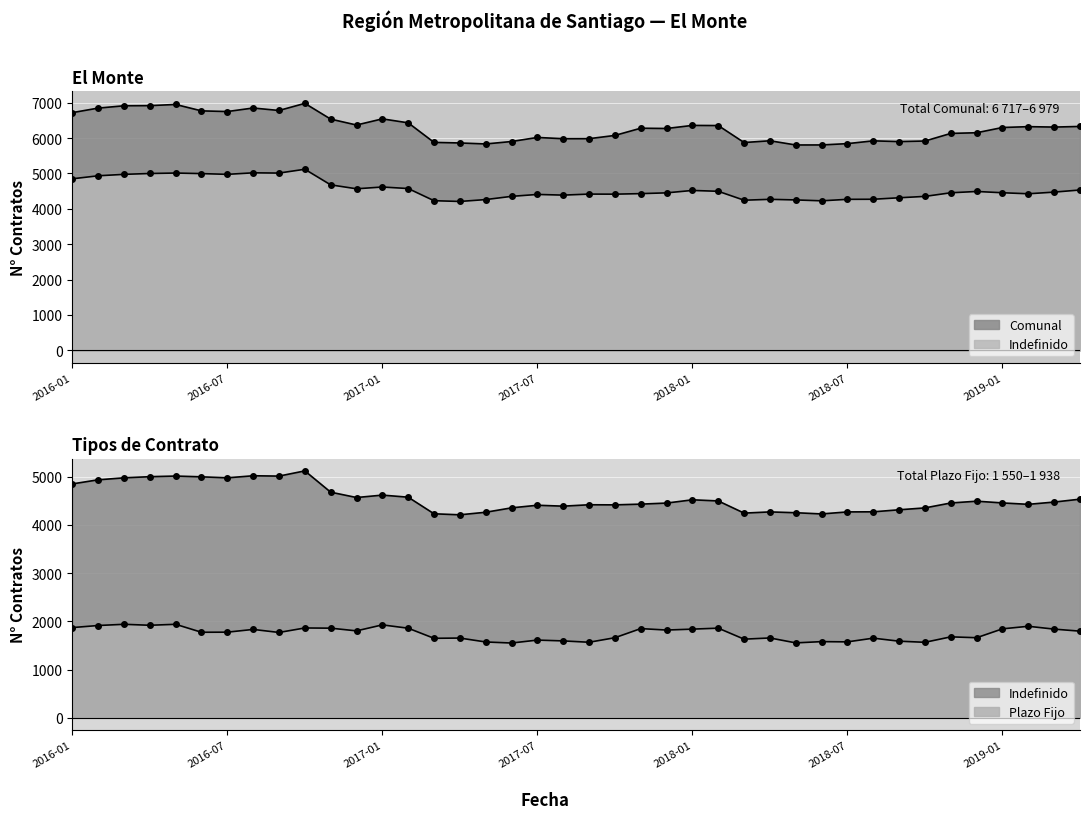

List the series in order of their peak value, highest first.

Comunal, Indefinido, Plazo Fijo